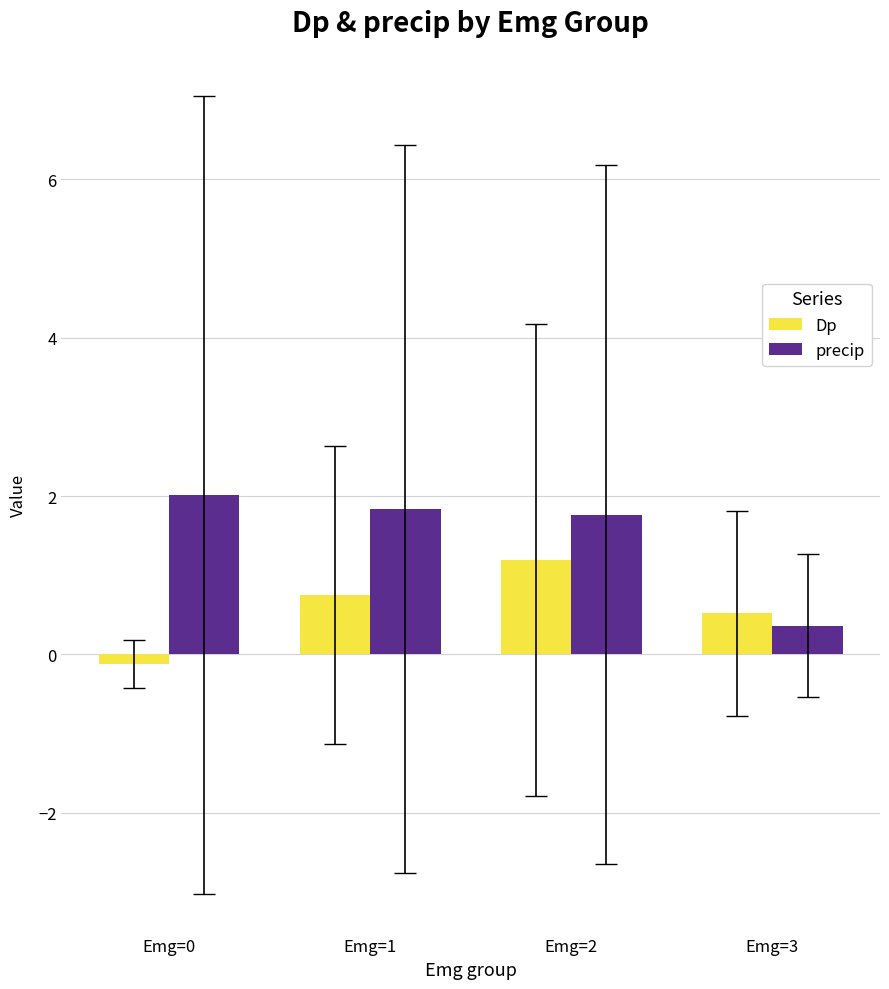

Which category has the highest value in the precip series?

Emg=0